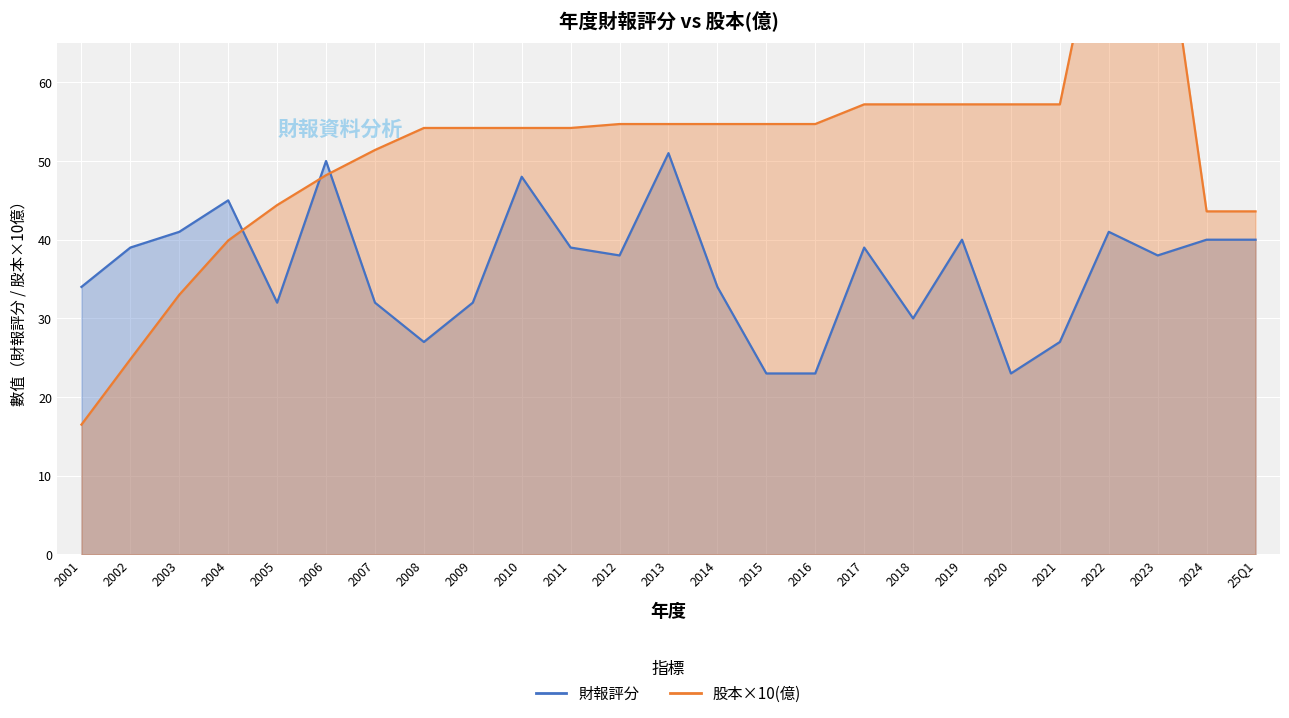

Where does the 財報評分 series first go above 38?

2002